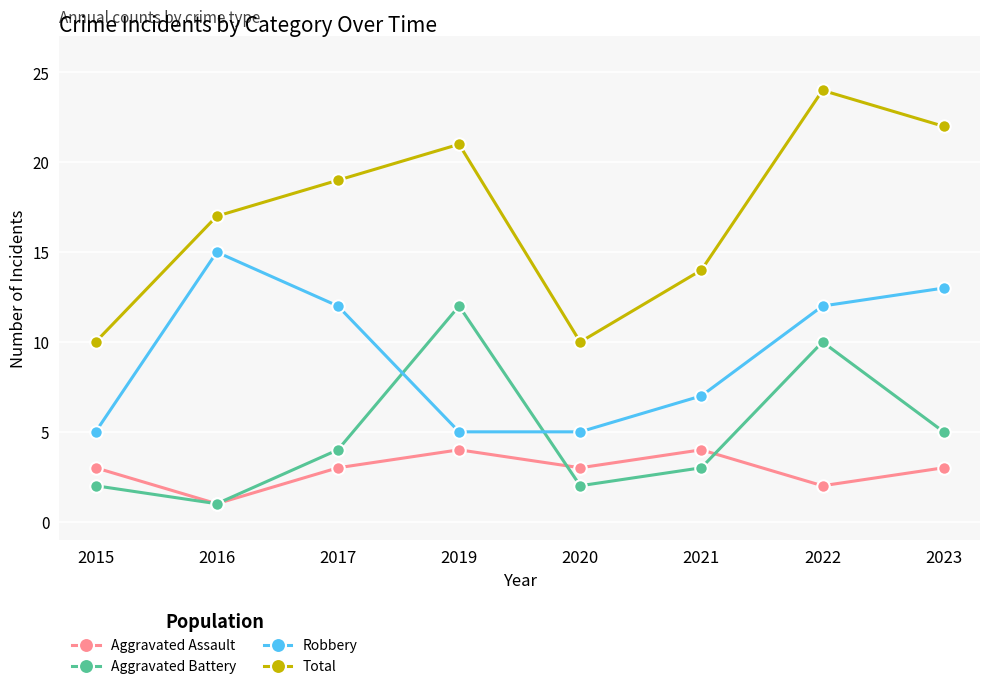

True or false: Robbery and Total intersect in this chart.

False